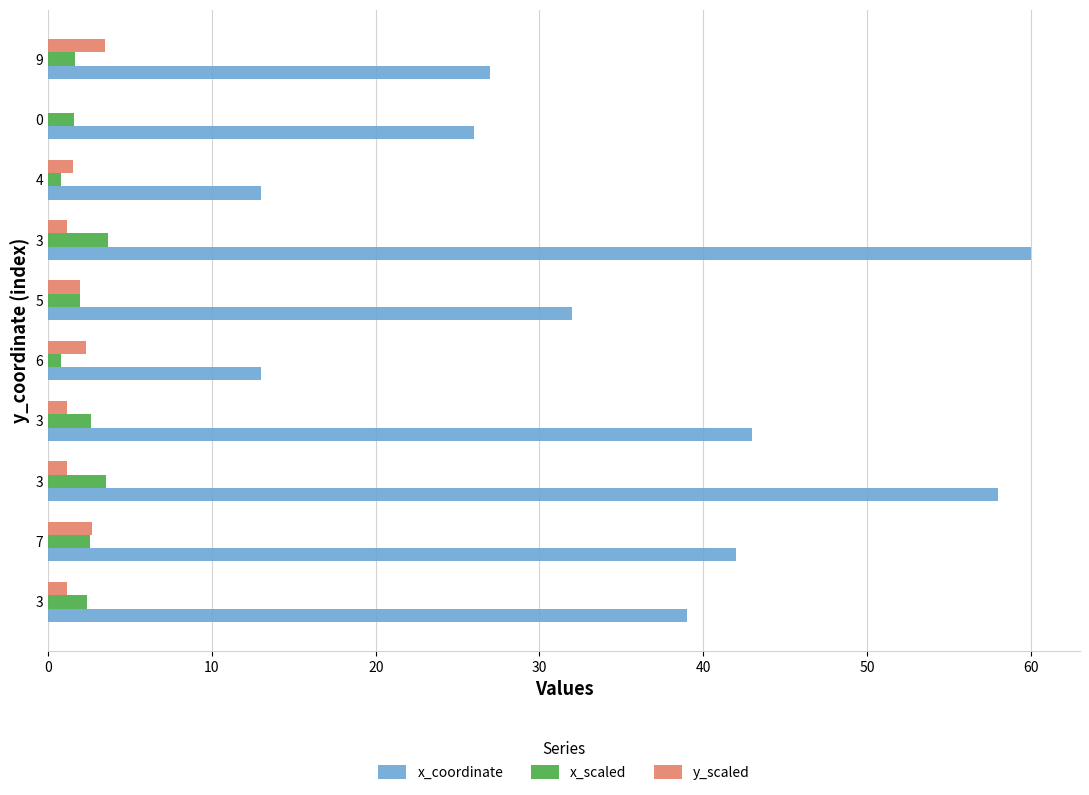

What is the minimum value for x_scaled?

0.8